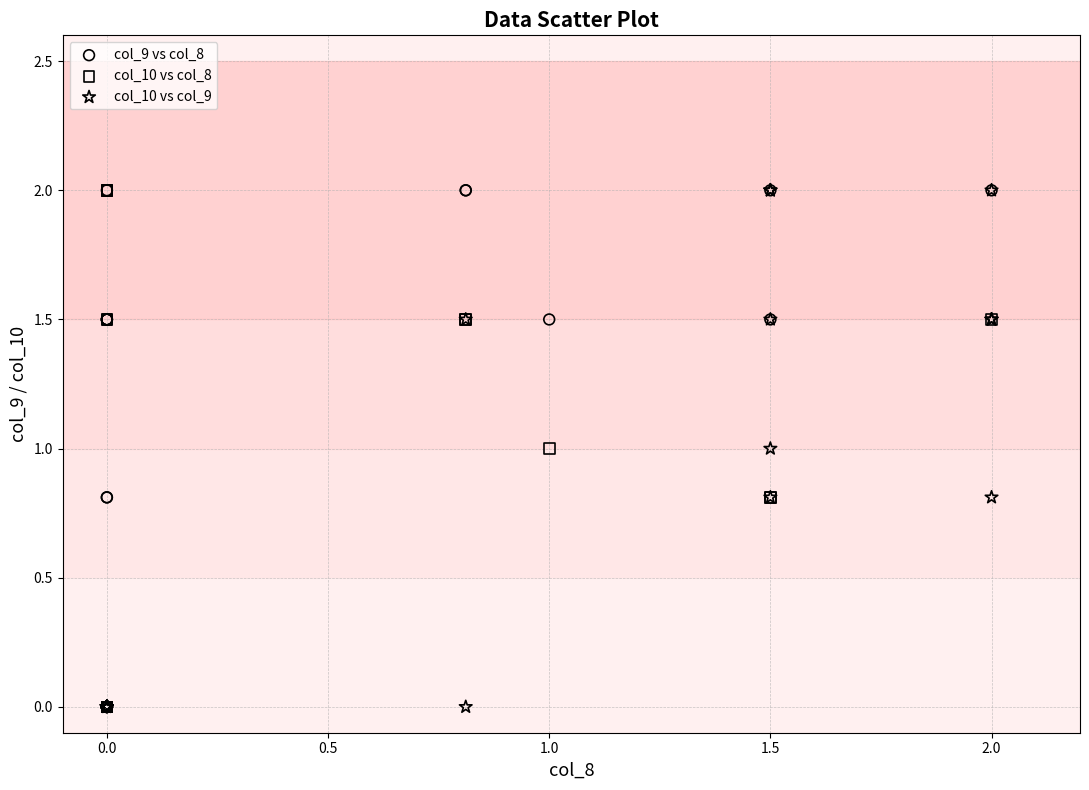

What are all the series names shown in the legend?

col_9 vs col_8, col_10 vs col_8, col_10 vs col_9